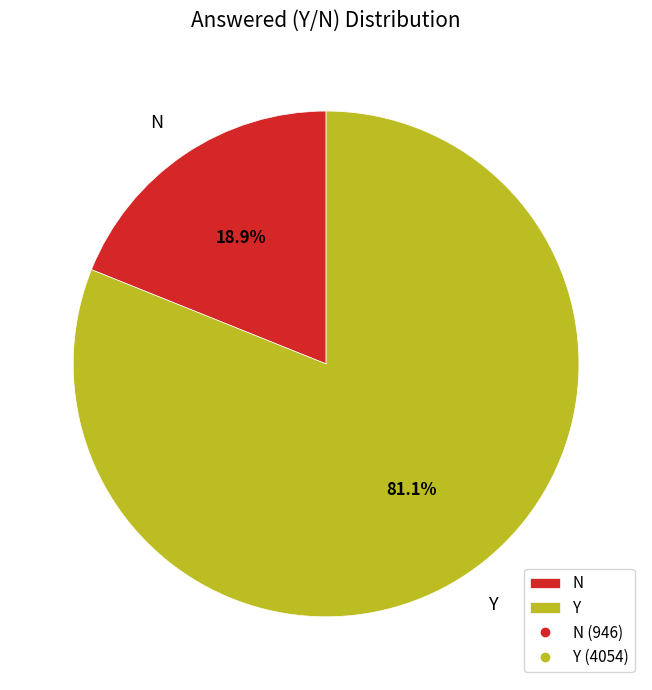

To the nearest percent, what portion does N represent?

19%